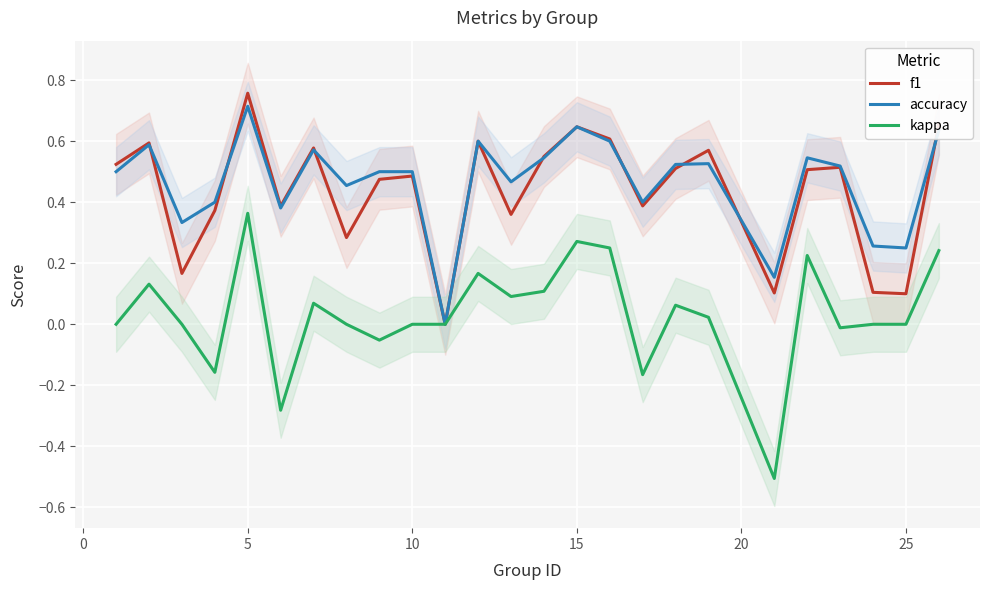

True or false: kappa and f1 intersect in this chart.

False